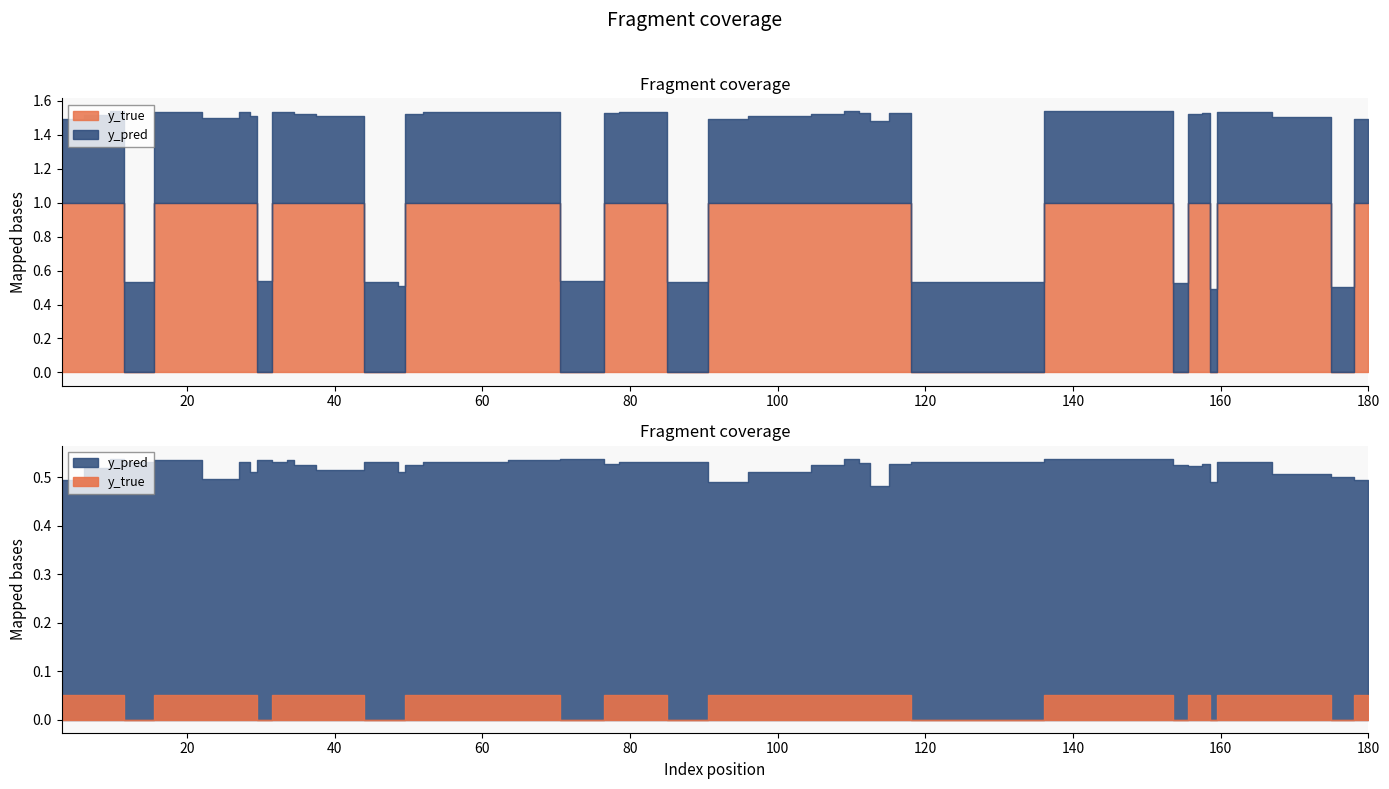

The value of y_true at 91 is 1.0. True or false?

True